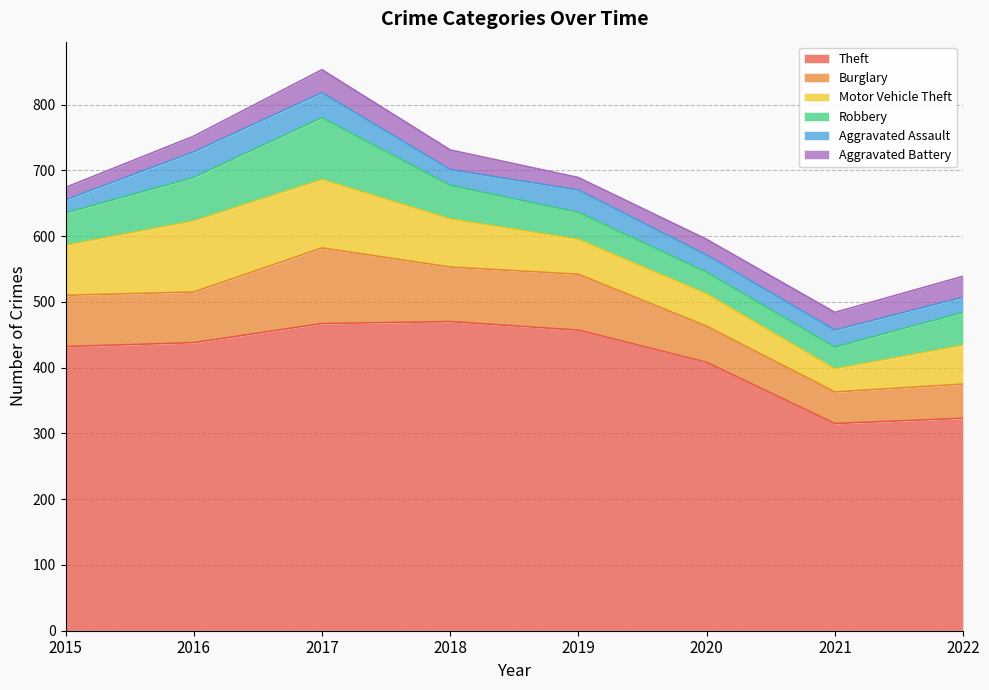

How many lines are shown in the chart?

6